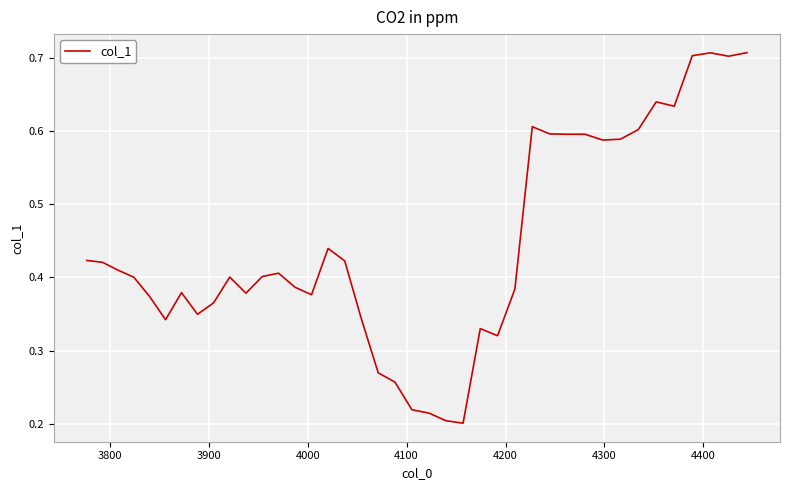

What is the difference between the maximum and minimum values?

0.5